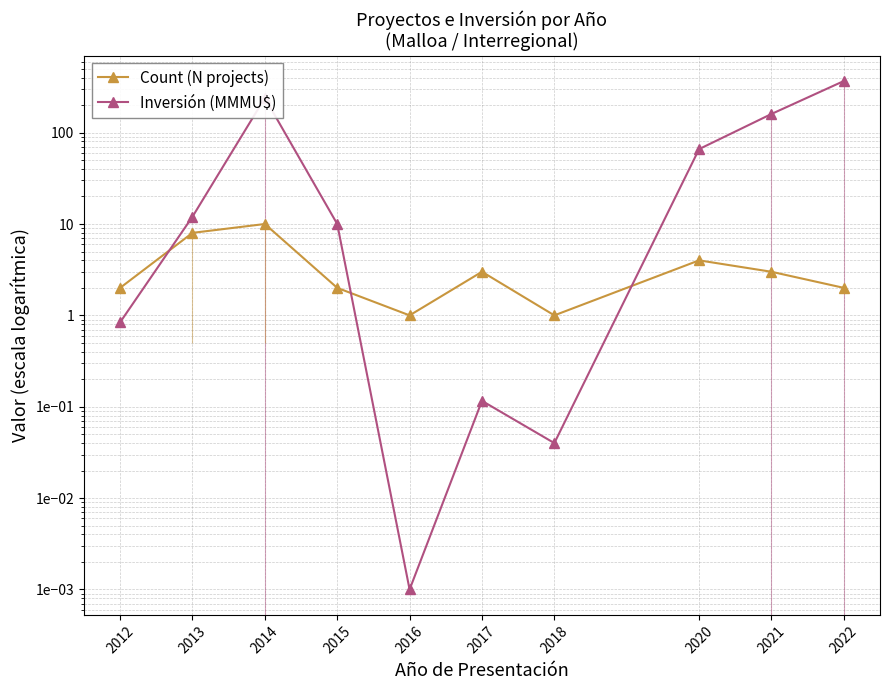

What is the value of the Count (N projects) point at the 4th from the left?

2.0